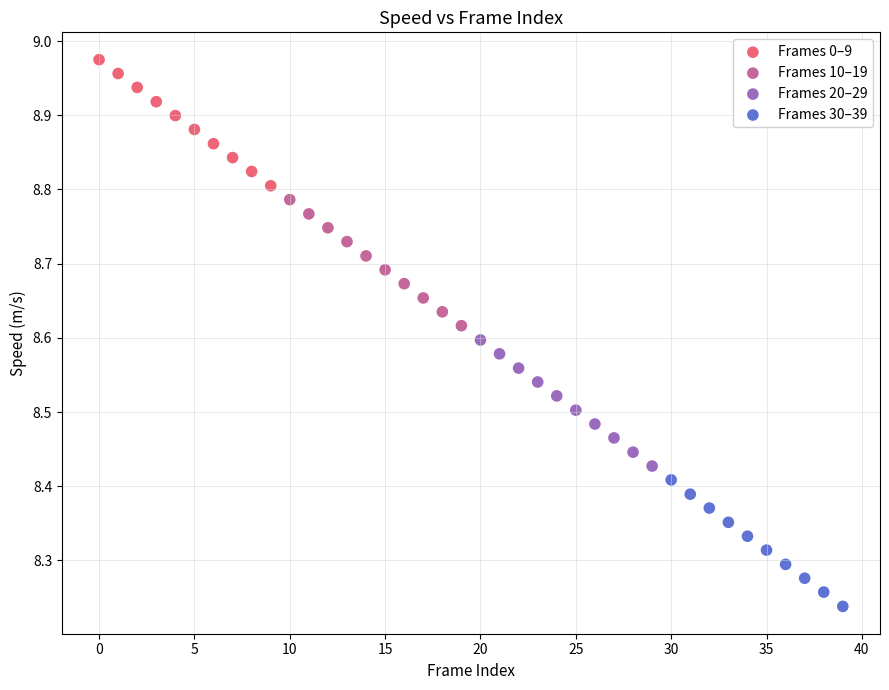

What are all the series names shown in the legend?

Frames 0–9, Frames 10–19, Frames 20–29, Frames 30–39